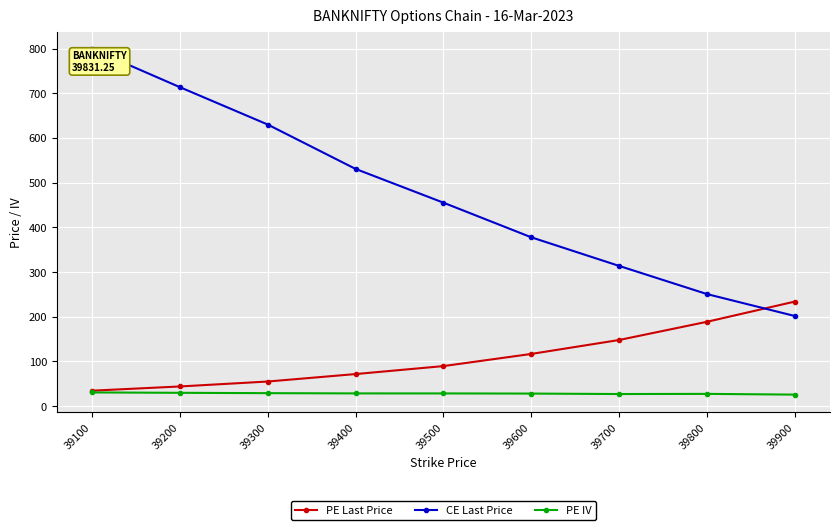

Which series changed the most between 39400 and 39900?

CE Last Price